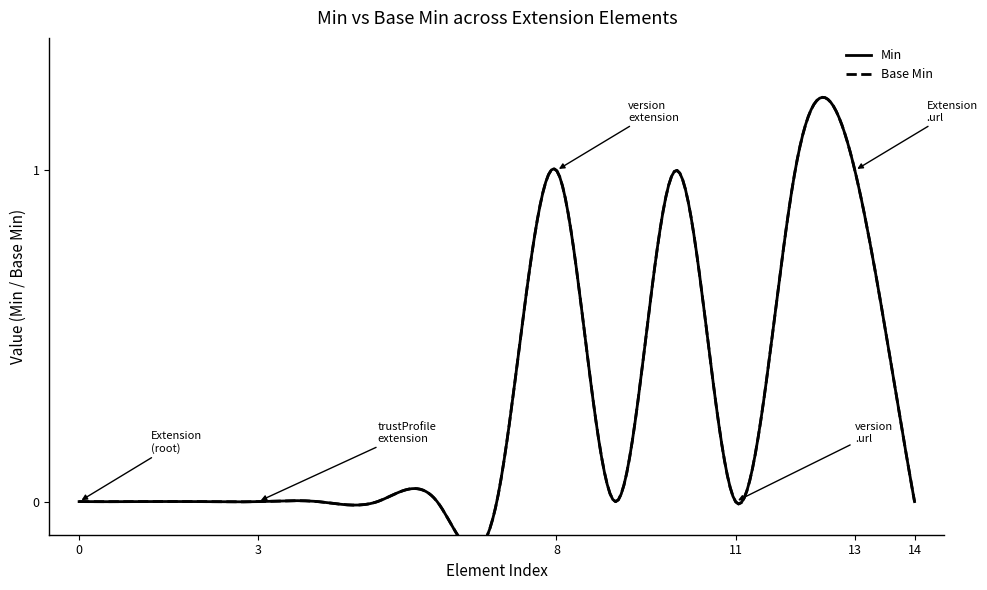

Which label corresponds to the largest value in the chart?

Extension.extension:version